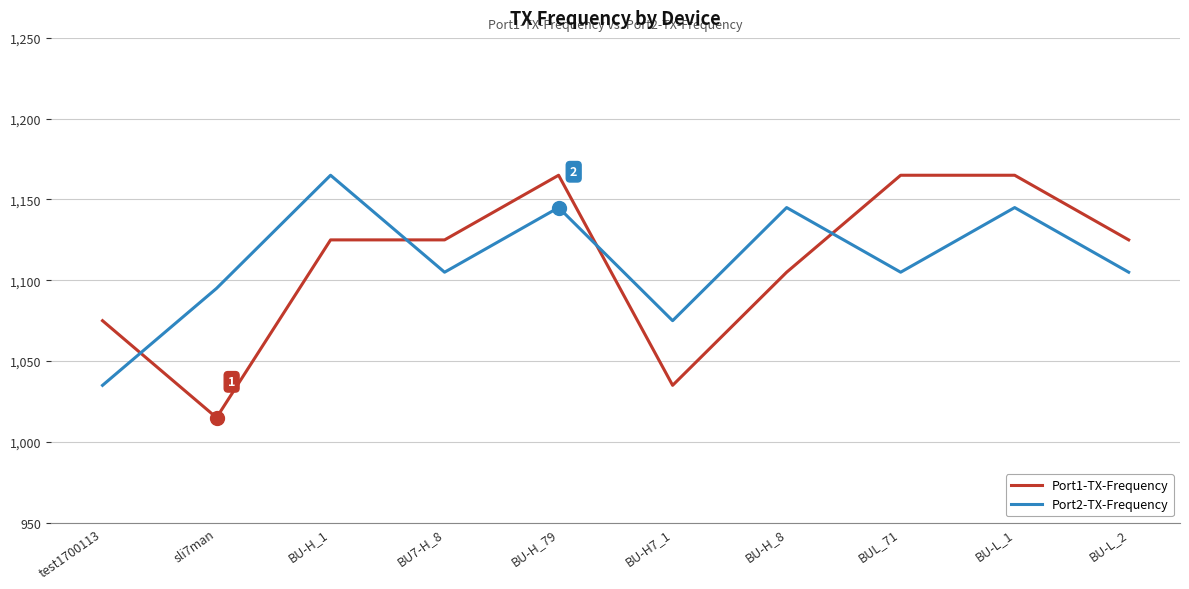

Rank the series at BU7-H_8 from highest to lowest value.

Port1-TX-Frequency, Port2-TX-Frequency